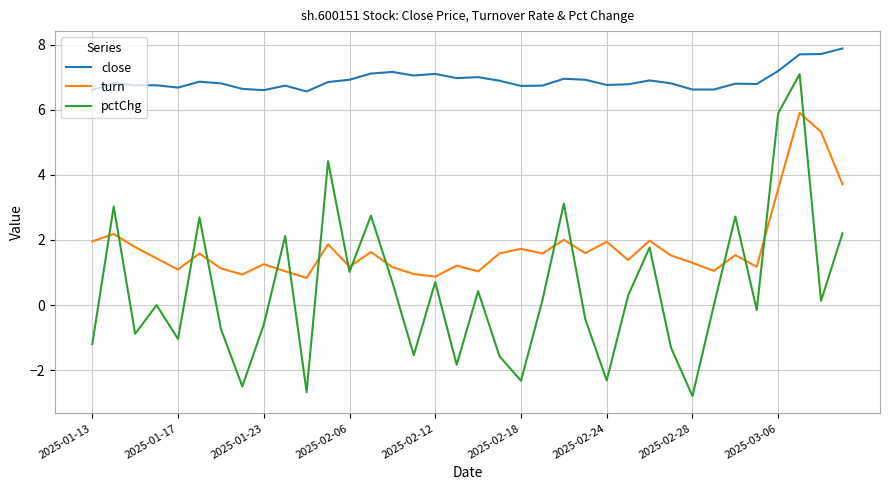

Which series has the largest total across all categories?

close